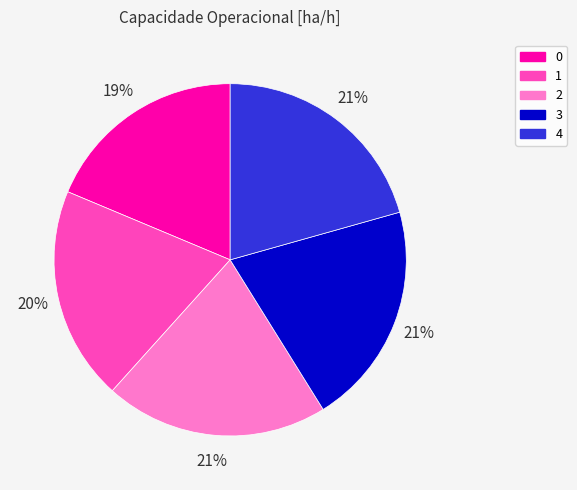

Is it true that 3 is 21% of the pie?

True